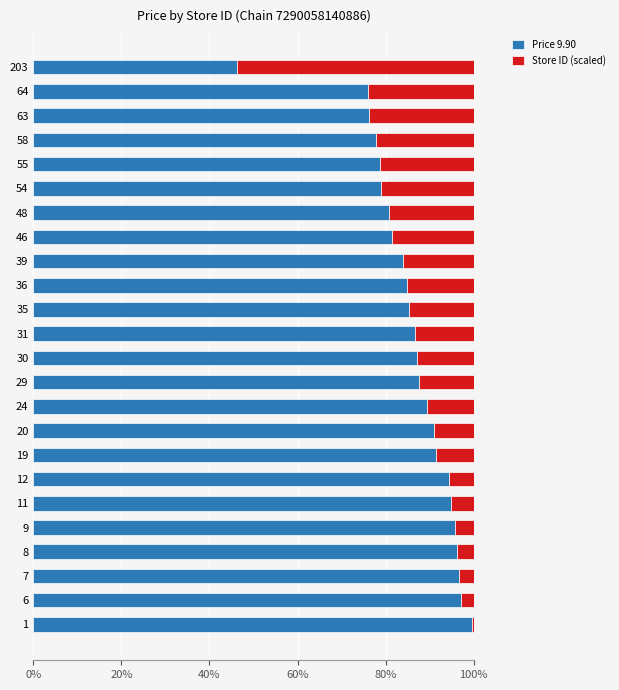

How many distinct data groups are displayed?

2